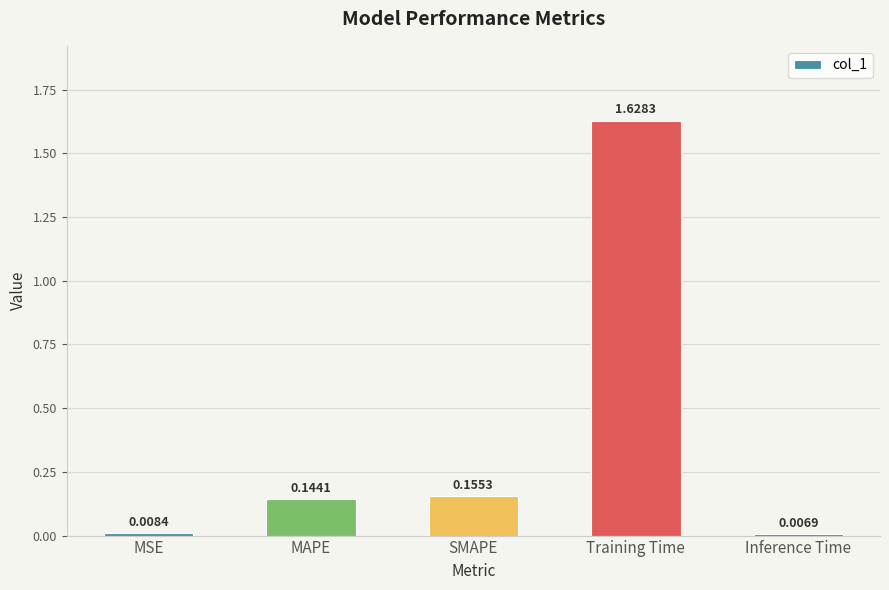

Which category has the highest value across all series?

Training Time